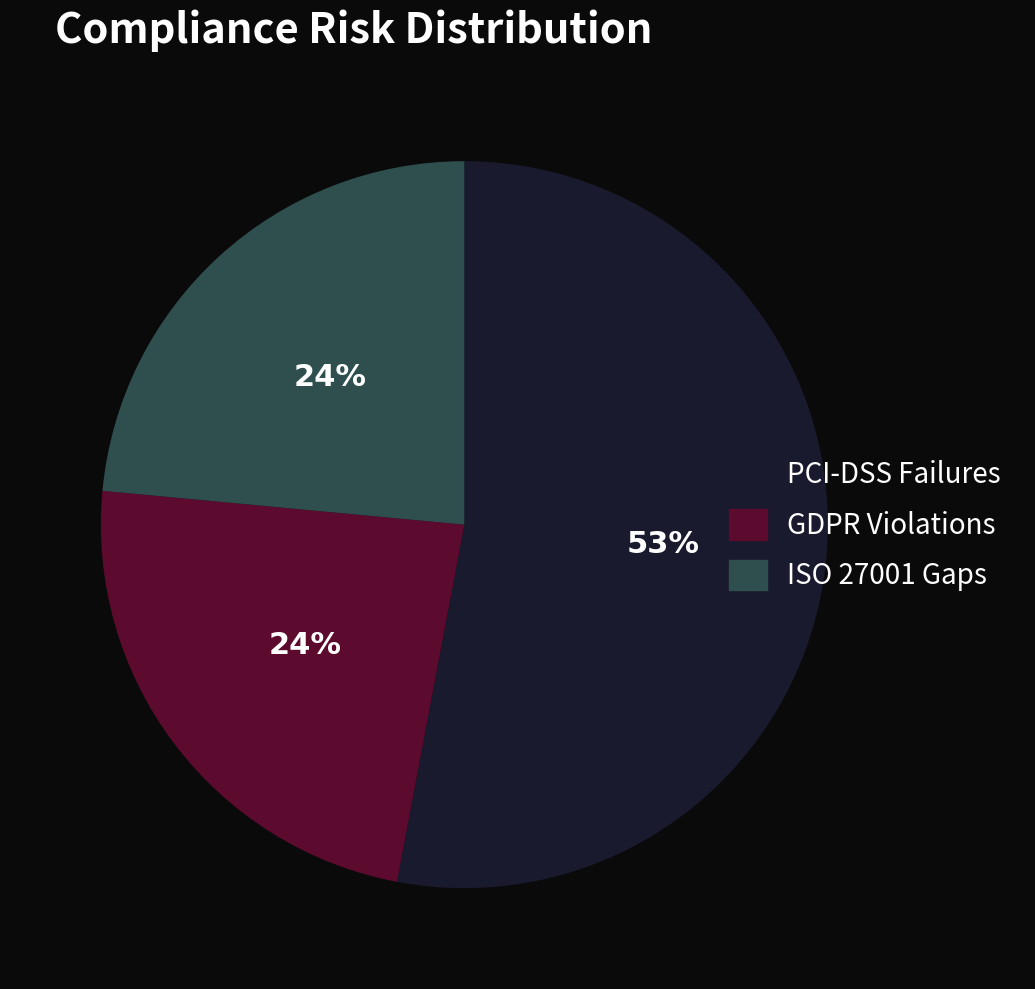

Count the number of slices in the pie.

3